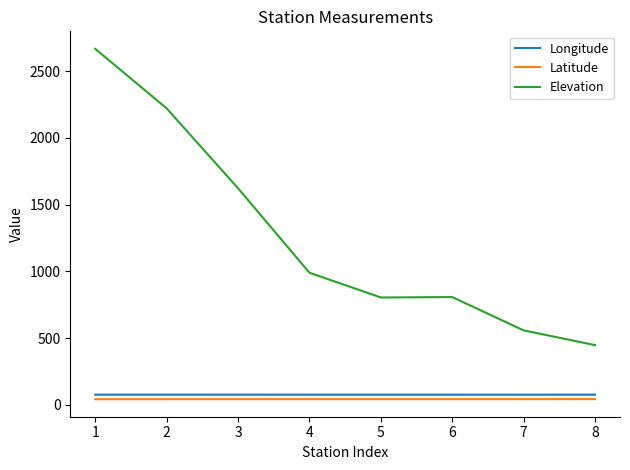

The value of Elevation at 2 is 2221.3. True or false?

True